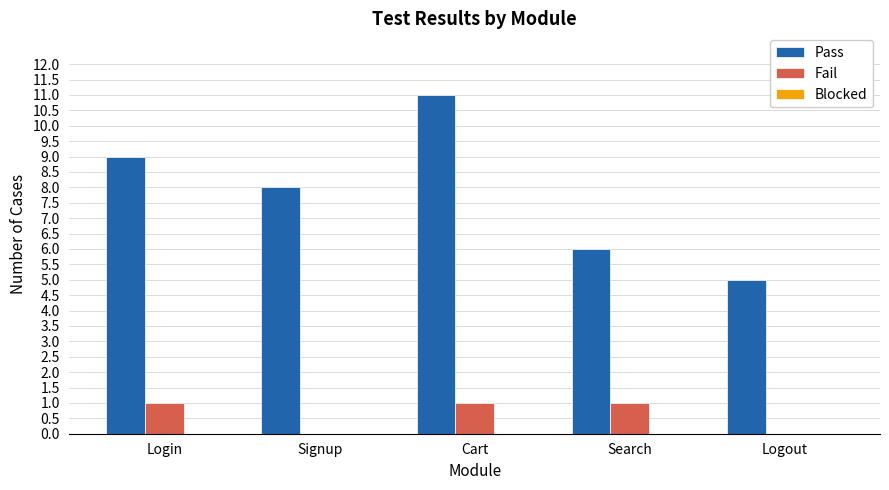

Between Signup and Cart, which series saw the biggest shift?

Pass